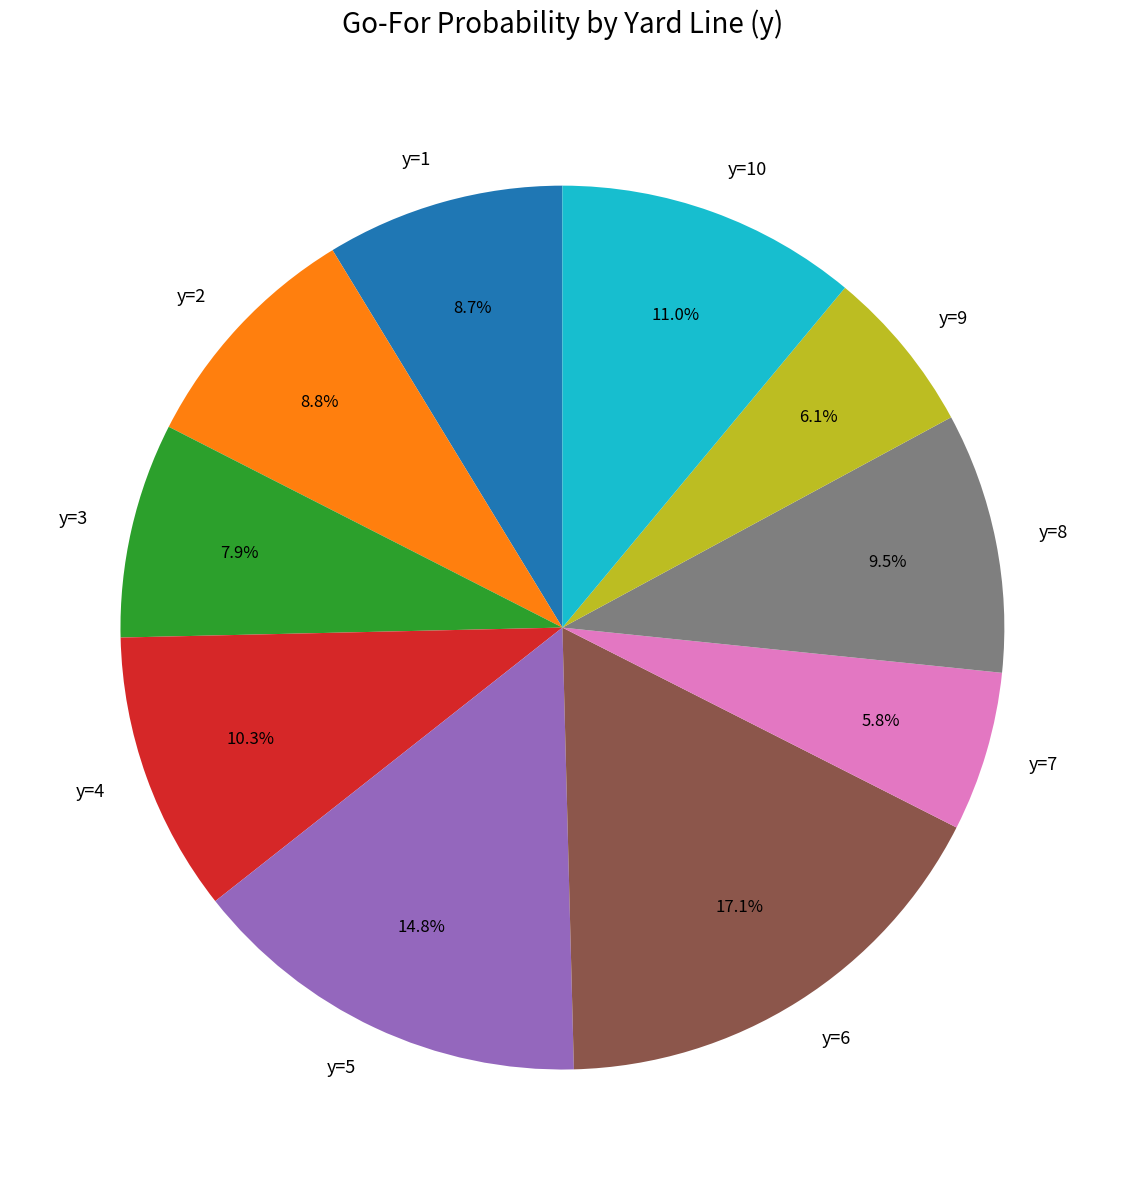

To the nearest percent, what percentage of the pie is y=6?

17%